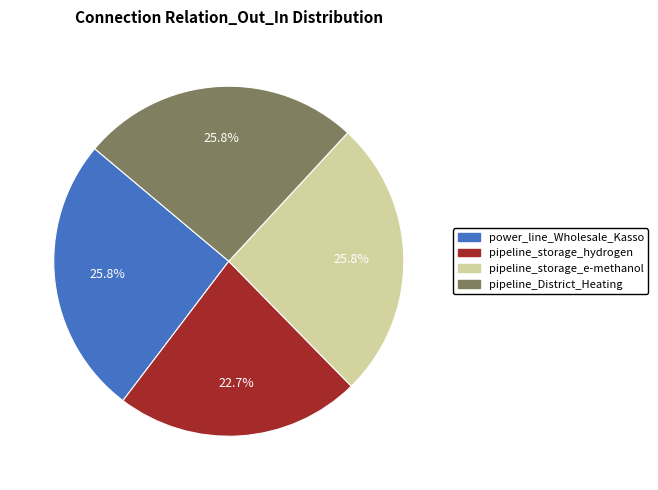

Combined, what portion of the pie is power_line_Wholesale_Kasso and pipeline_District_Heating?

51.5%